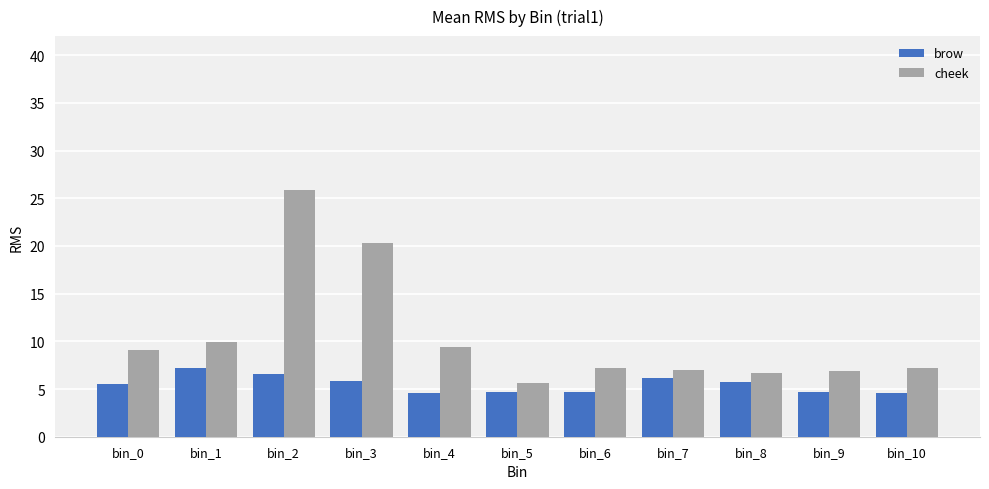

True or false: brow has a value of 11.9 at bin_1.

False